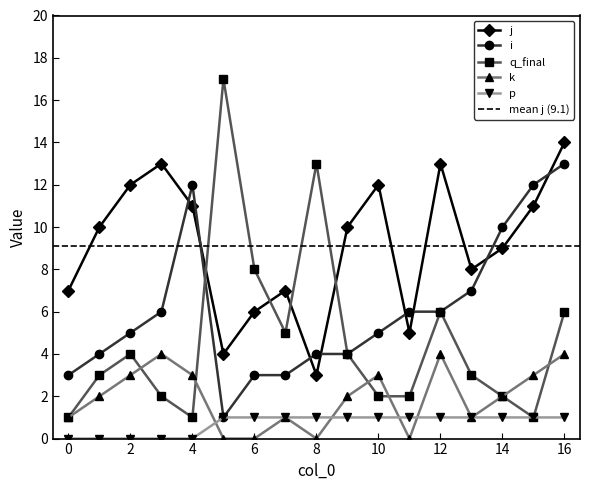

What is the value of the i point at the 14th from the left?

7